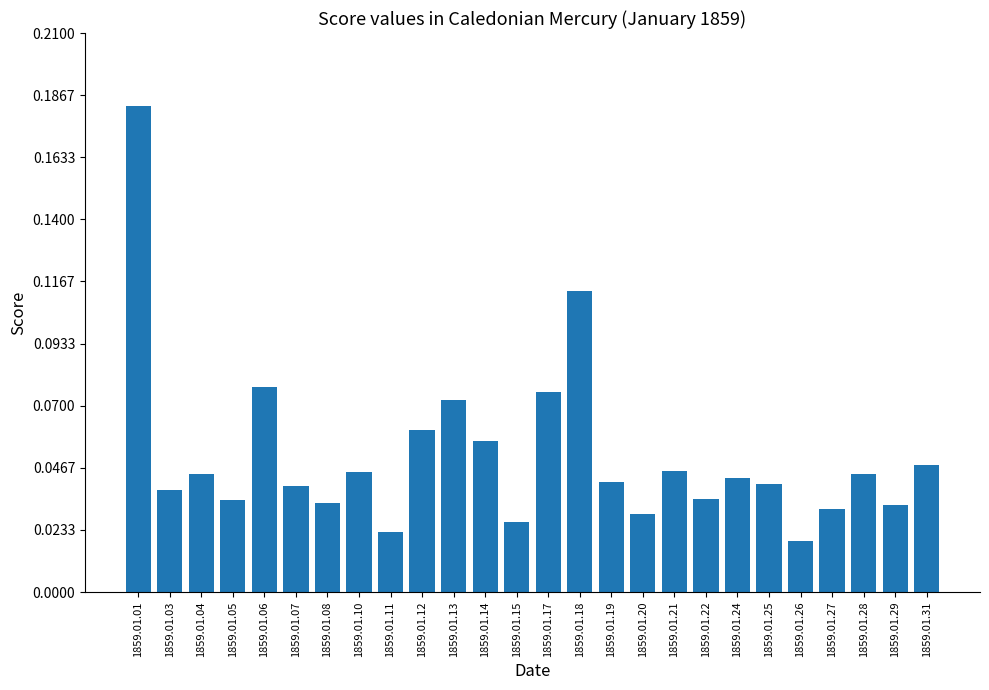

What is the sum of all values?

1.3